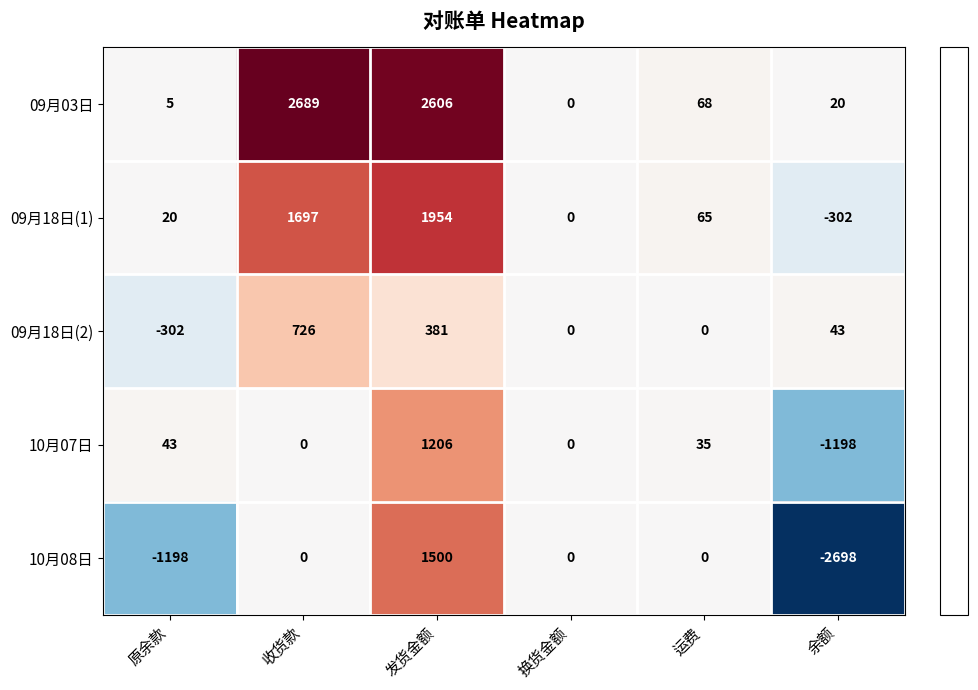

Rank the categories by 09月18日(1) value from highest to lowest.

发货金额, 收货款, 运费, 原余款, 换货金额, 余额